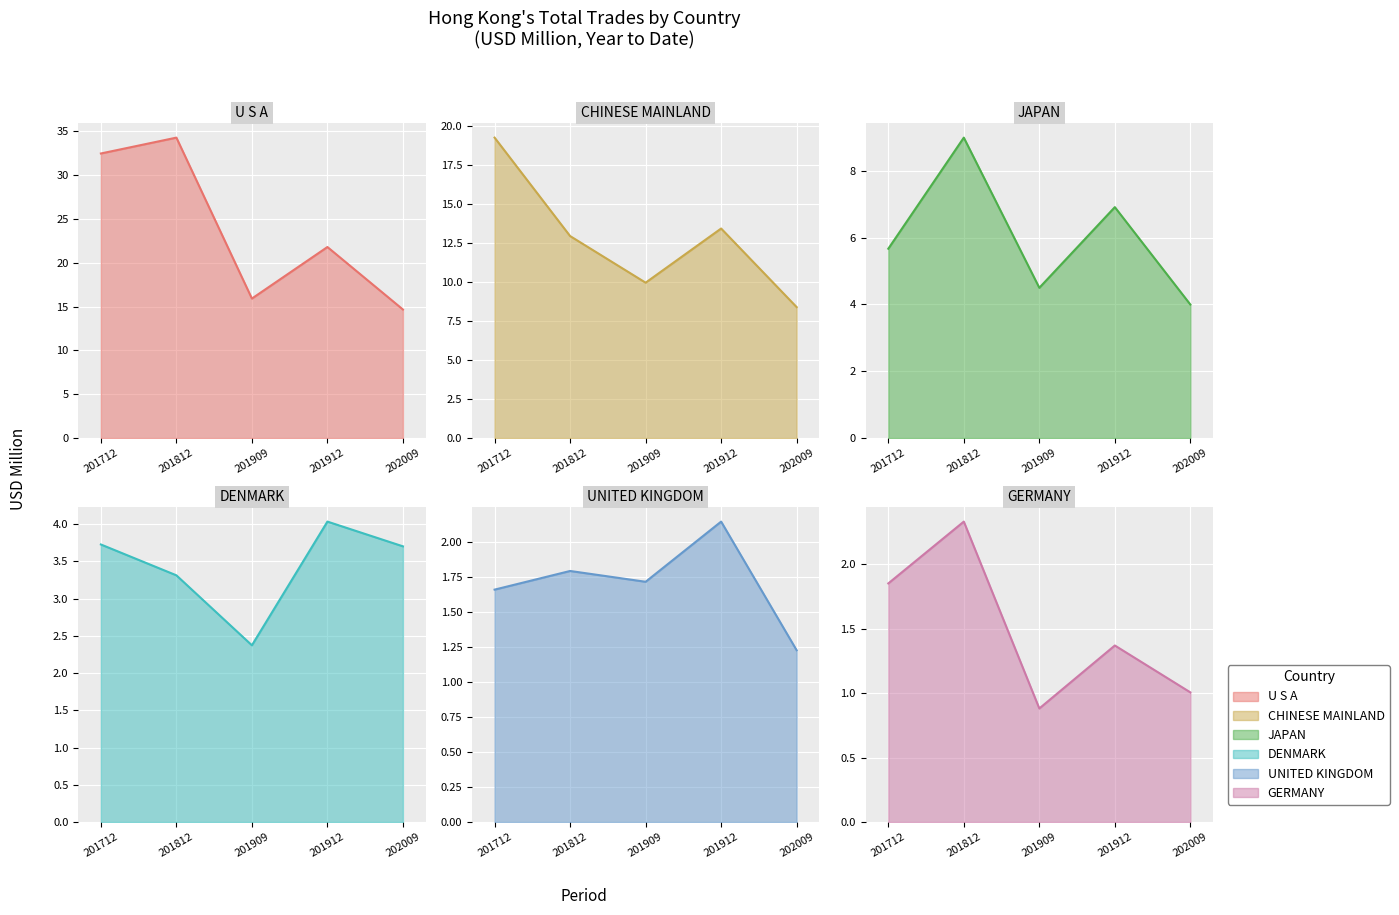

What is the sum of all 201912 values?

51.0